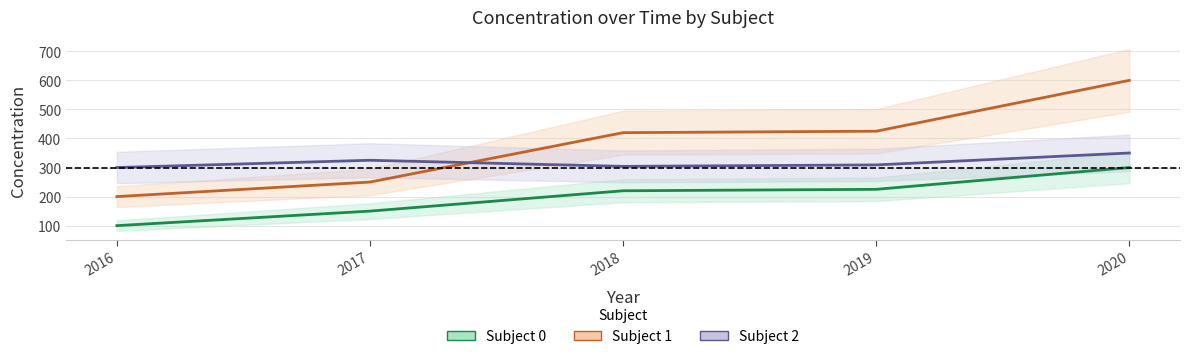

Reading left to right, transcribe all the data shown in this chart.

Subject 0: 2016=100	2017=150	2018=220	2019=225	2020=300
Subject 1: 2016=200	2017=250	2018=420	2019=425	2020=600
Subject 2: 2016=300	2017=325	2018=304	2019=309	2020=350